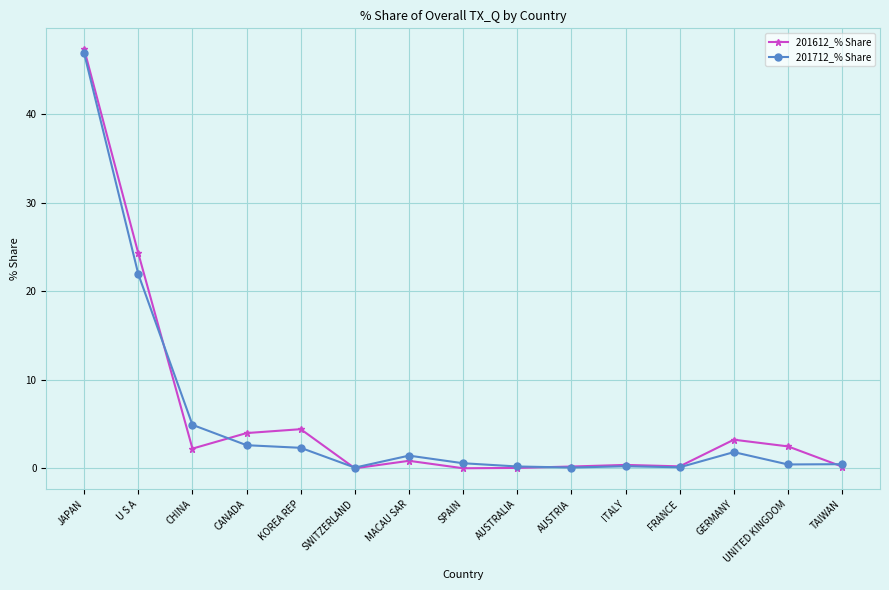

What is the highest value of the 201612_% Share series?

47.3